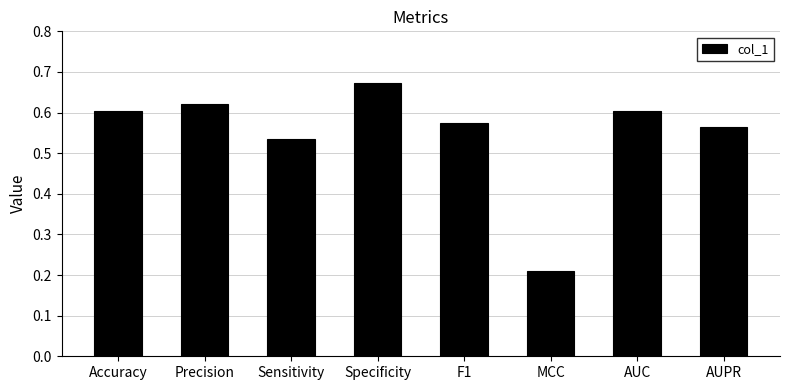

Does the chart contain any negative values?

No